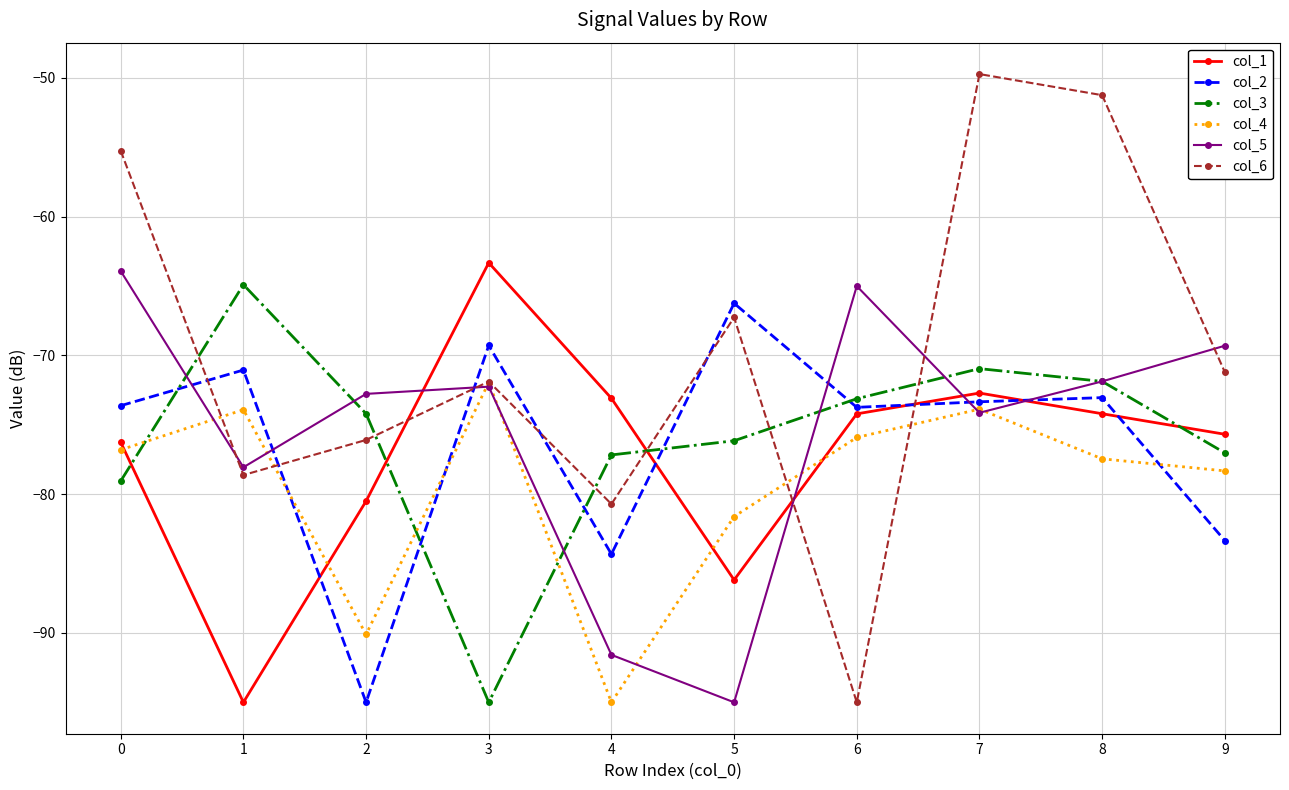

Where is the first local minimum for col_1?

1